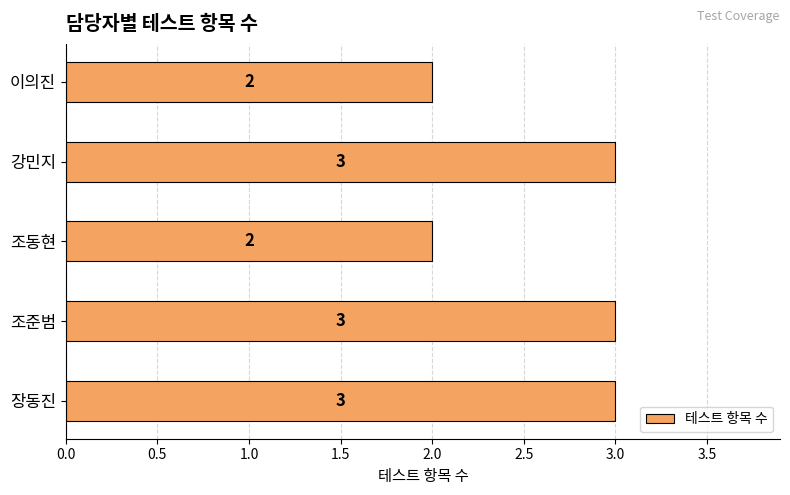

How many data points are less than 3?

2